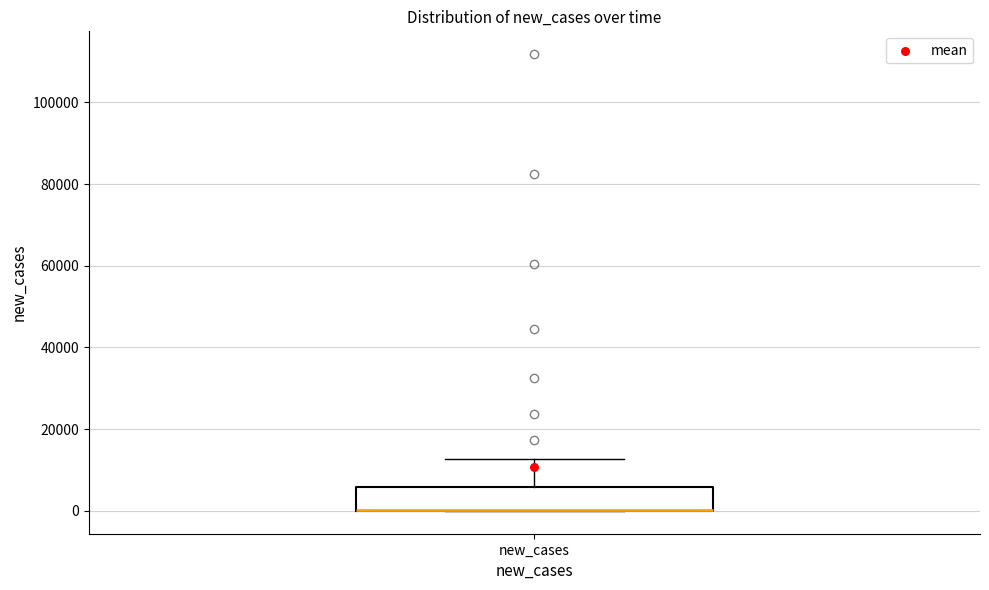

Where is the lower edge of the box for new_cases on the y-axis? The values are not printed on the chart, so give them approximately, as read against the axis.

0